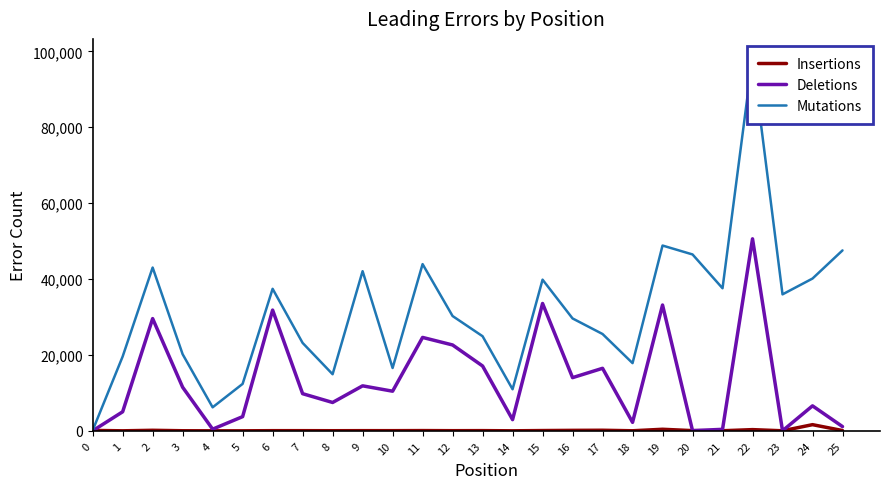

What are all the series names shown in the legend?

Insertions, Deletions, Mutations